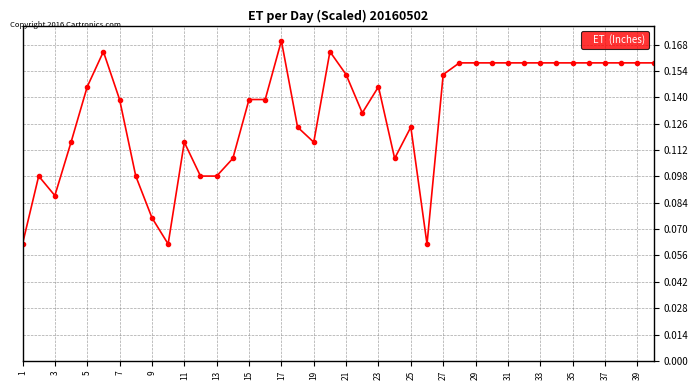

Is this an area chart (filled region under the line)?

No